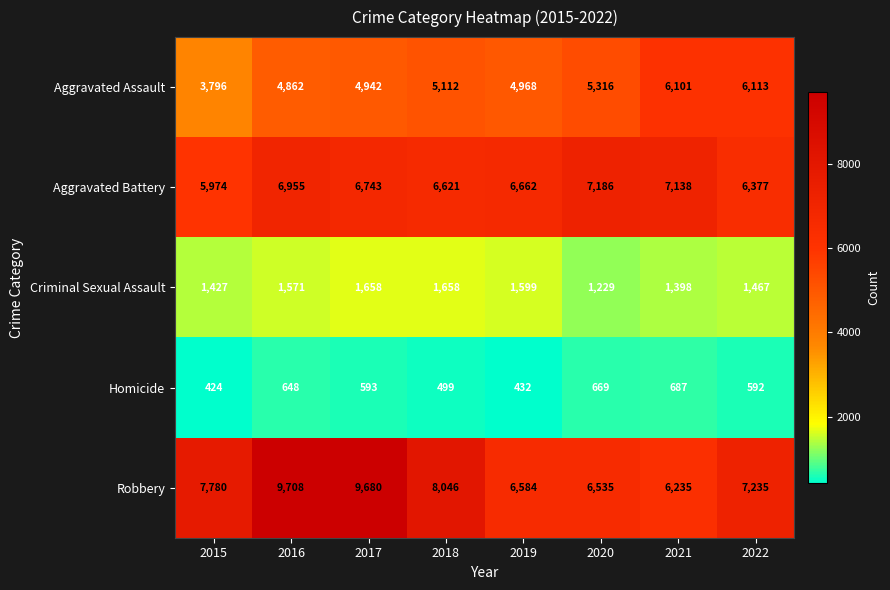

What is the difference between the highest and lowest values at 2015?

7356